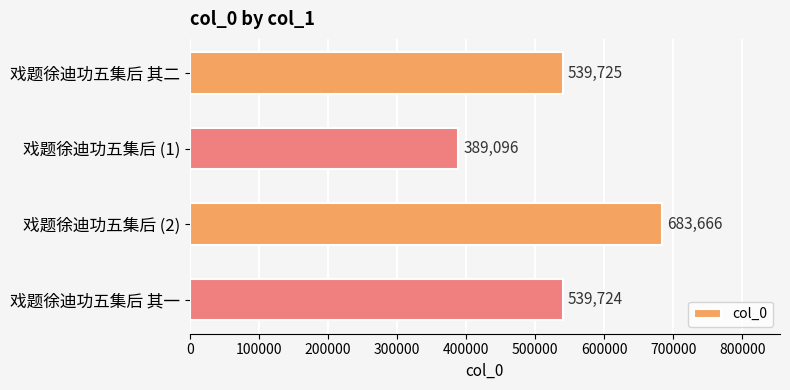

The chart shows a value of 195721 at 戏题徐迪功五集后 其二. True or false?

False